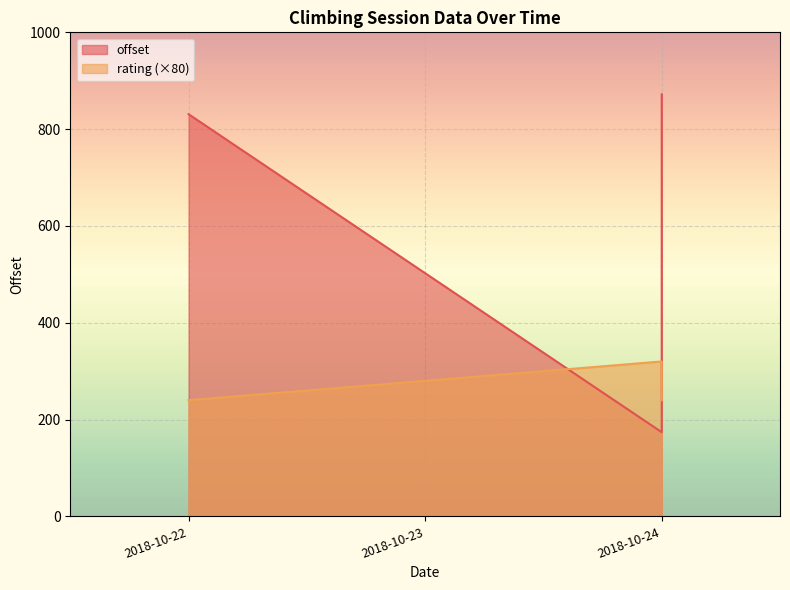

What is the total value across all series at 2018-10-24?

177.9